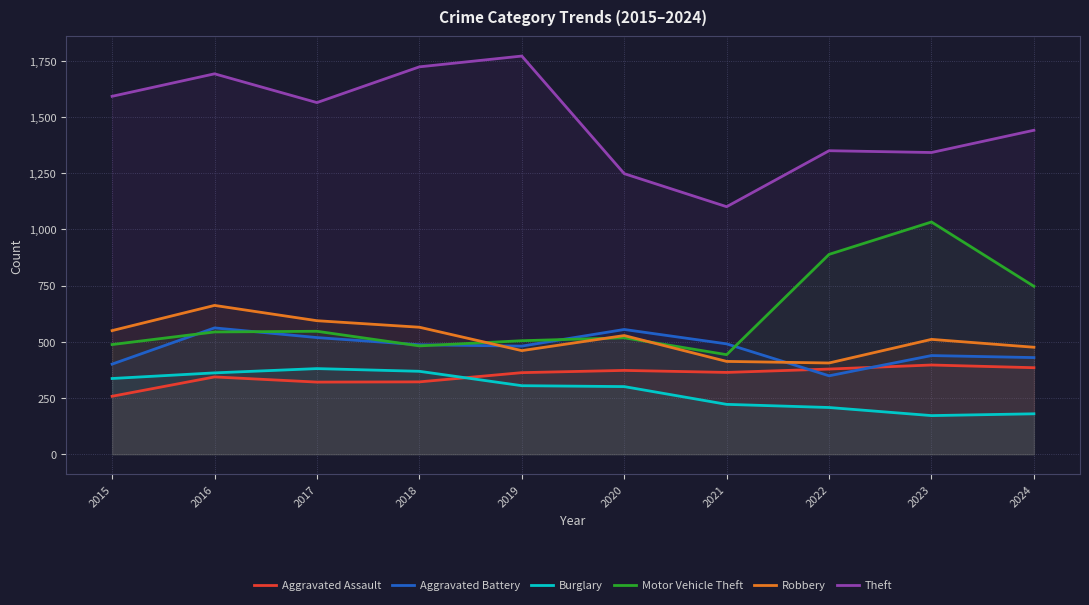

Does the chart have visible grid lines?

Yes